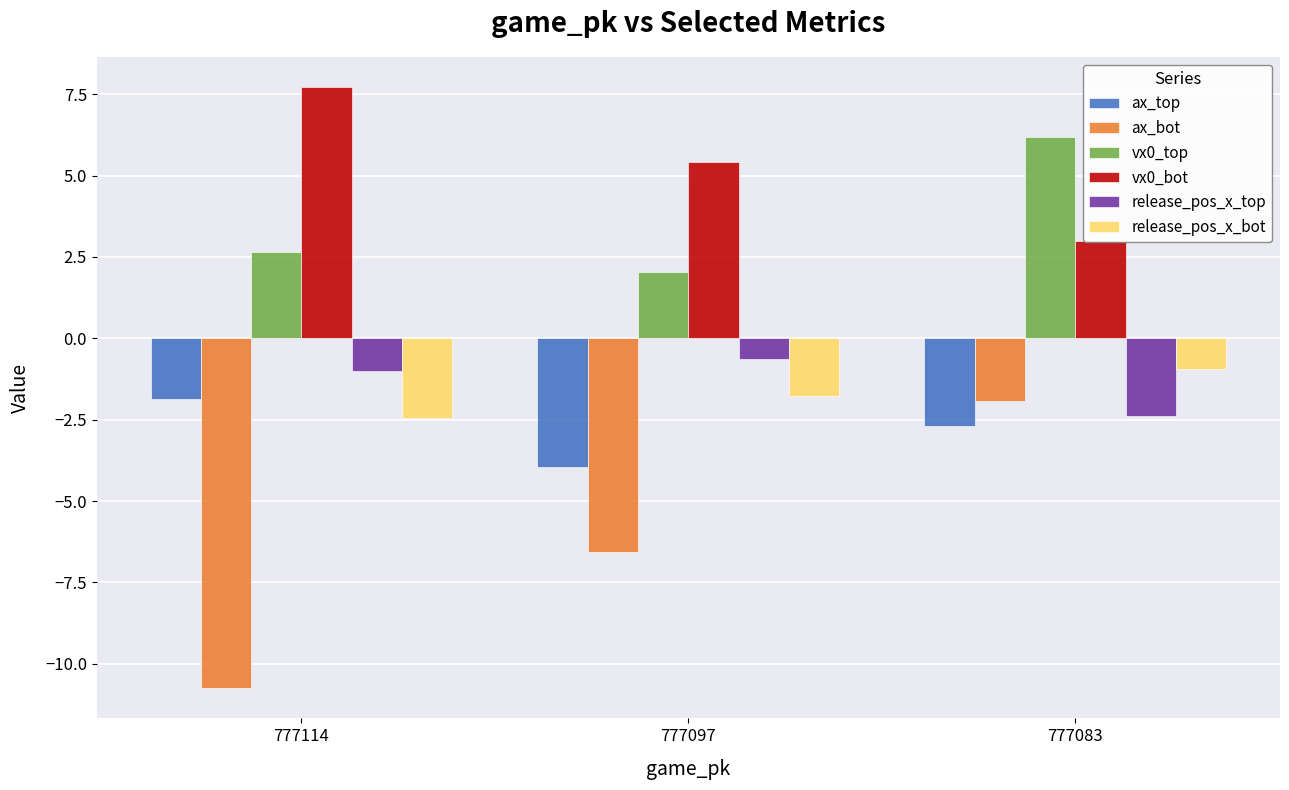

List the series in order of their peak value, highest first.

vx0_bot, vx0_top, release_pos_x_top, release_pos_x_bot, ax_top, ax_bot